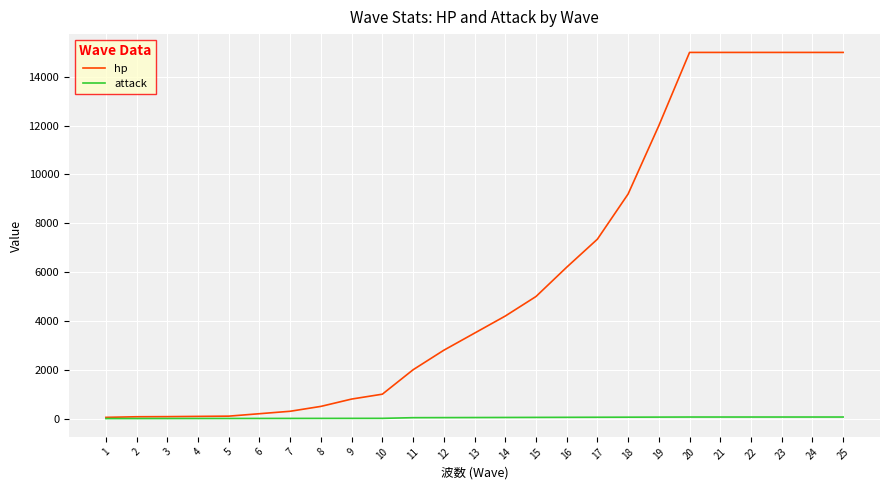

Which series has the largest total across all categories?

hp